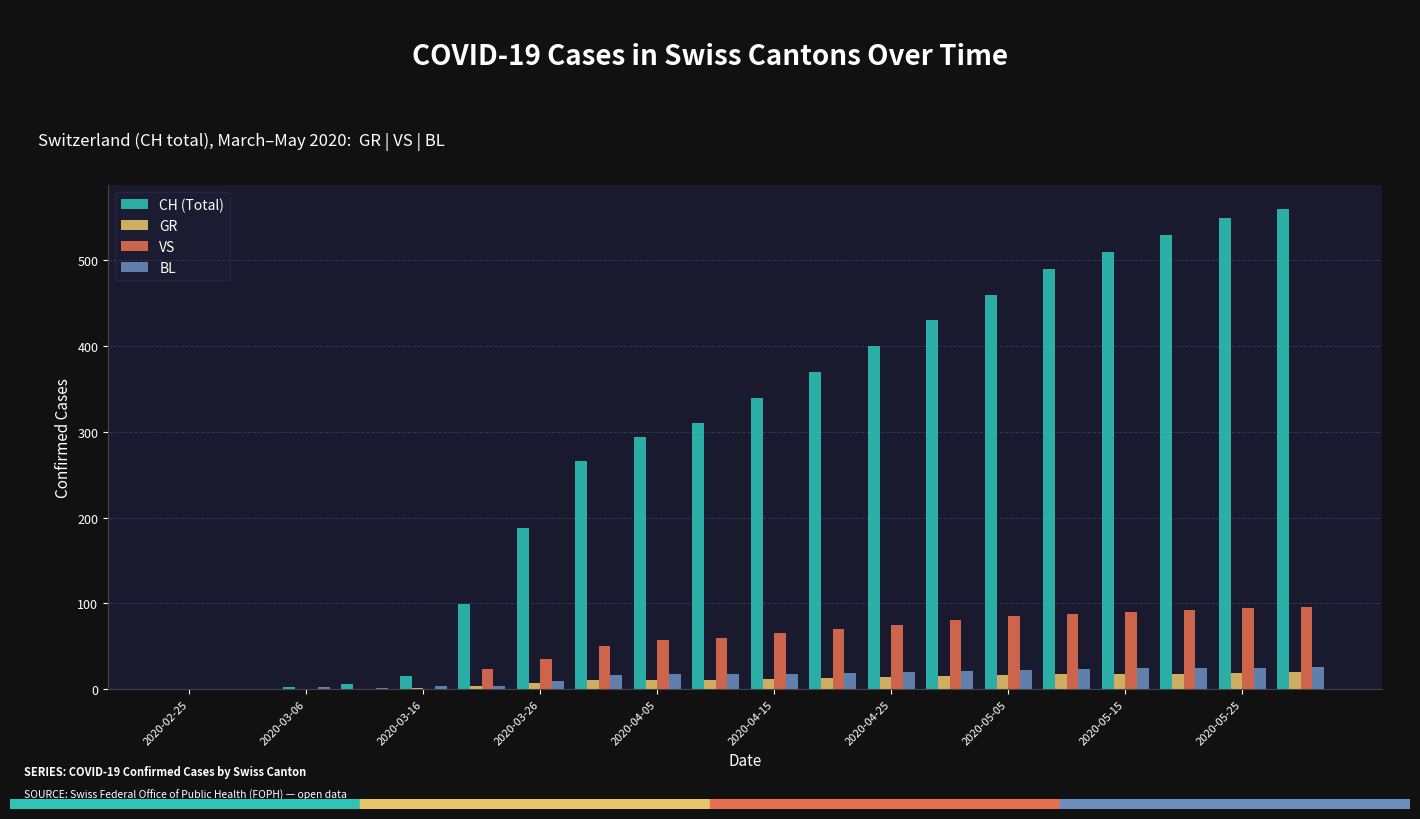

What is the sum of all CH (Total) values?

5820